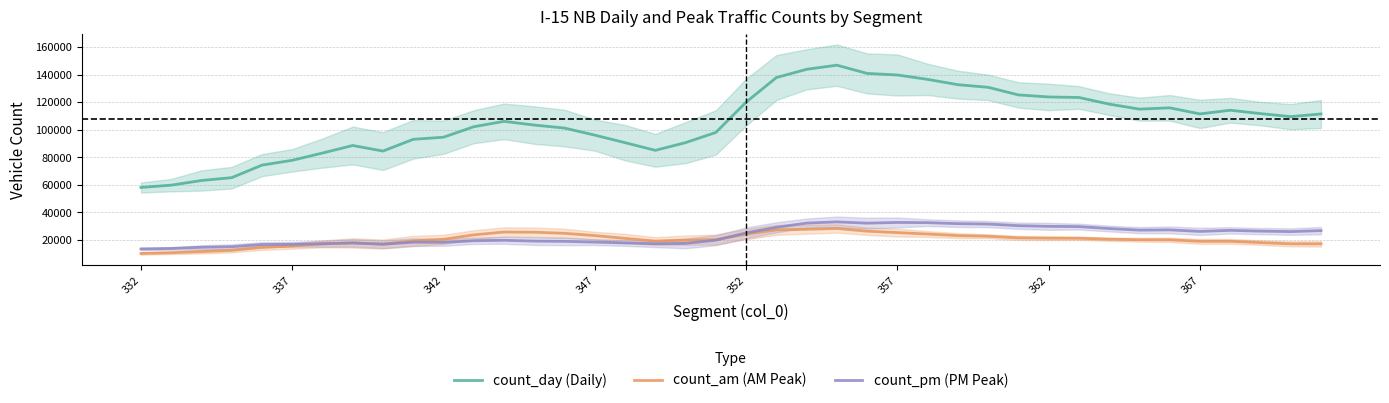

What is the sum of all count_day (Daily) values?

4228469.8